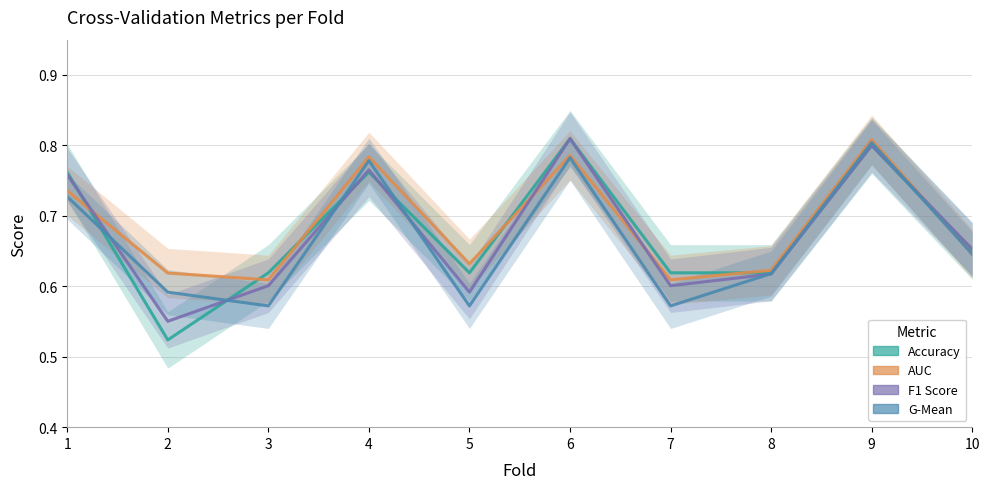

List the series in order of their overall mean, lowest first.

G-Mean, F1 Score, Accuracy, AUC